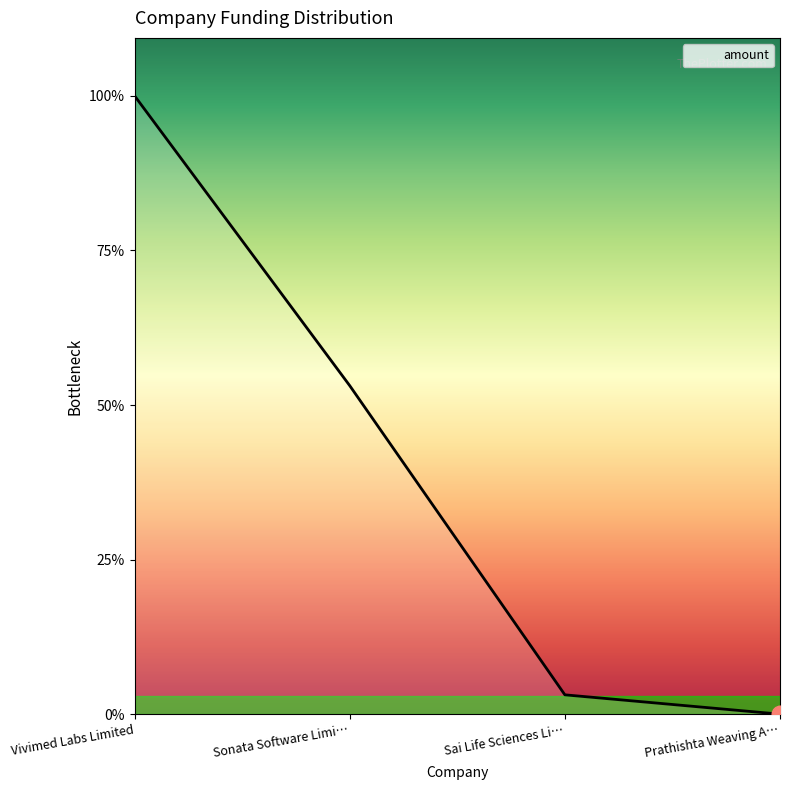

What is the value of the 2nd point from the left?

1700000